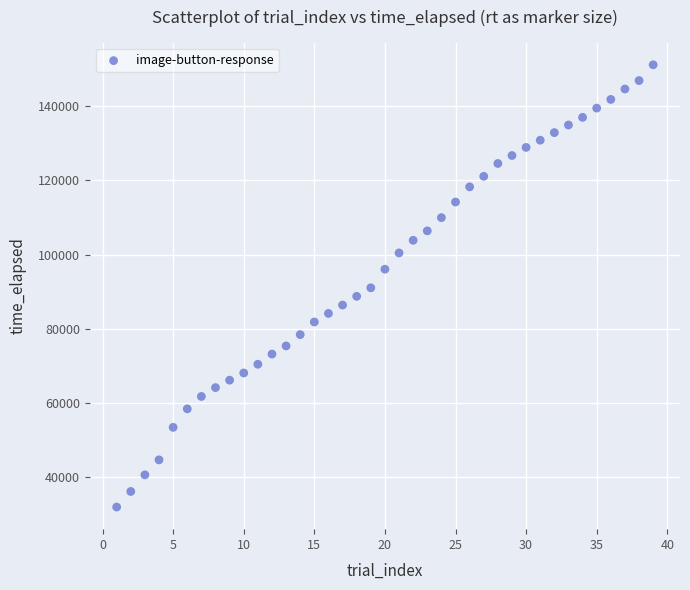

What is the range of Y values (max minus min)?

119136